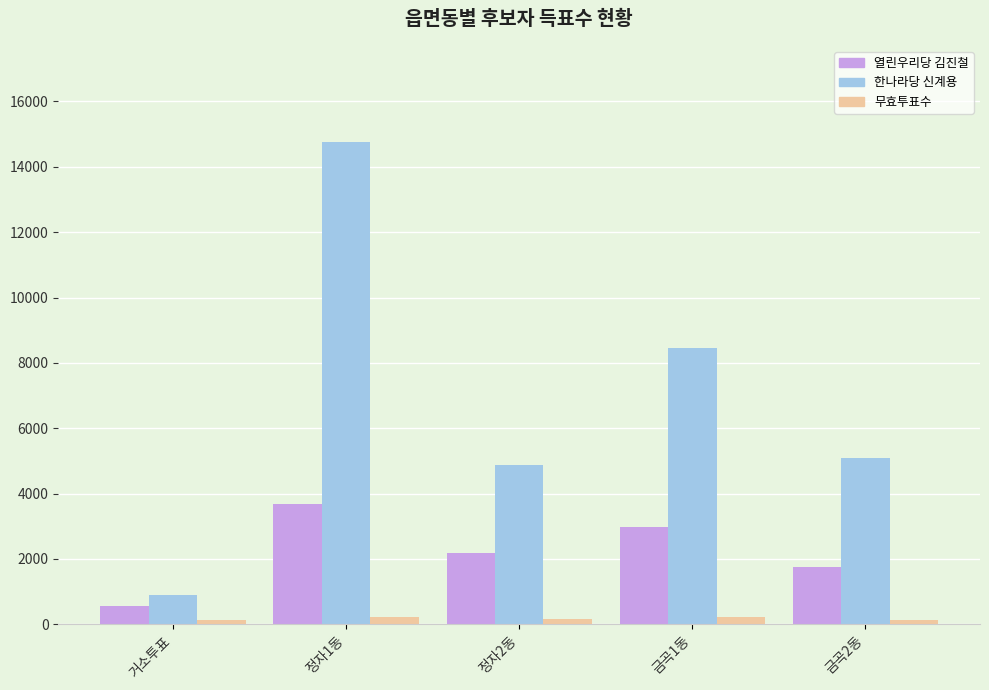

Where does the 무효투표수 series first go above 175?

정자1동